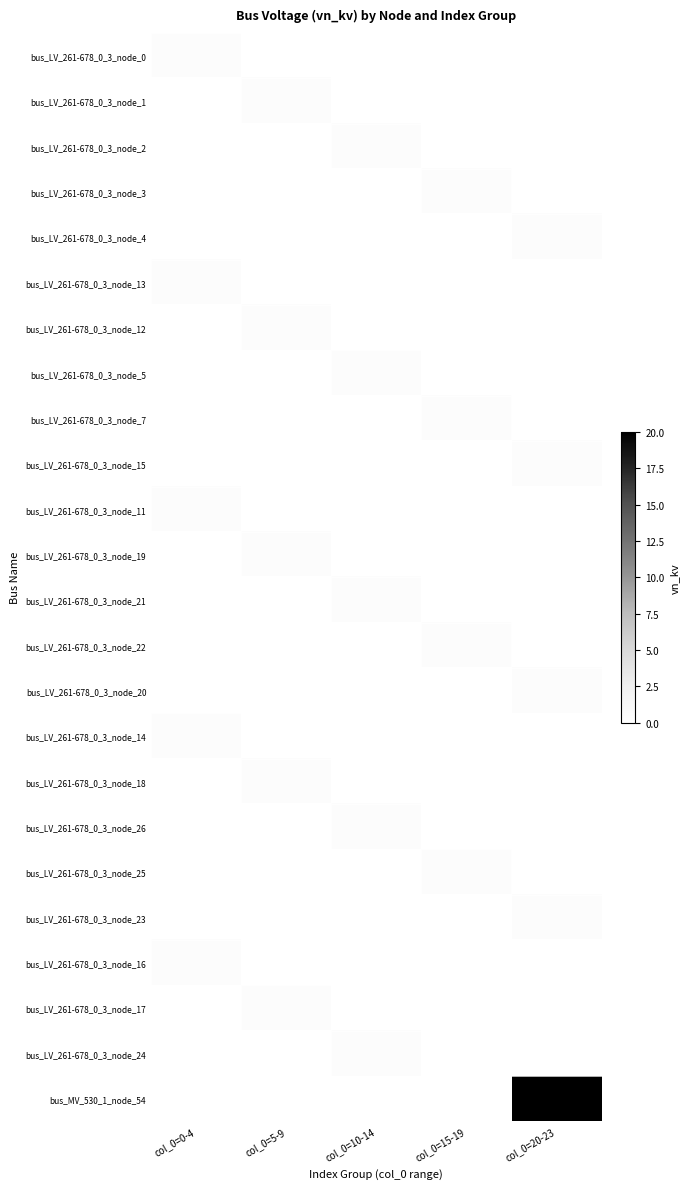

Reading left to right, transcribe all the data shown in this chart.

bus_LV_261-678_0_3_node_0: col_0=0-4=0.4	col_0=5-9=0.0	col_0=10-14=0.0	col_0=15-19=0.0	col_0=20-23=0.0
bus_LV_261-678_0_3_node_1: col_0=0-4=0.0	col_0=5-9=0.4	col_0=10-14=0.0	col_0=15-19=0.0	col_0=20-23=0.0
bus_LV_261-678_0_3_node_2: col_0=0-4=0.0	col_0=5-9=0.0	col_0=10-14=0.4	col_0=15-19=0.0	col_0=20-23=0.0
bus_LV_261-678_0_3_node_3: col_0=0-4=0.0	col_0=5-9=0.0	col_0=10-14=0.0	col_0=15-19=0.4	col_0=20-23=0.0
bus_LV_261-678_0_3_node_4: col_0=0-4=0.0	col_0=5-9=0.0	col_0=10-14=0.0	col_0=15-19=0.0	col_0=20-23=0.4
bus_LV_261-678_0_3_node_13: col_0=0-4=0.4	col_0=5-9=0.0	col_0=10-14=0.0	col_0=15-19=0.0	col_0=20-23=0.0
bus_LV_261-678_0_3_node_12: col_0=0-4=0.0	col_0=5-9=0.4	col_0=10-14=0.0	col_0=15-19=0.0	col_0=20-23=0.0
bus_LV_261-678_0_3_node_5: col_0=0-4=0.0	col_0=5-9=0.0	col_0=10-14=0.4	col_0=15-19=0.0	col_0=20-23=0.0
bus_LV_261-678_0_3_node_7: col_0=0-4=0.0	col_0=5-9=0.0	col_0=10-14=0.0	col_0=15-19=0.4	col_0=20-23=0.0
bus_LV_261-678_0_3_node_15: col_0=0-4=0.0	col_0=5-9=0.0	col_0=10-14=0.0	col_0=15-19=0.0	col_0=20-23=0.4
bus_LV_261-678_0_3_node_11: col_0=0-4=0.4	col_0=5-9=0.0	col_0=10-14=0.0	col_0=15-19=0.0	col_0=20-23=0.0
bus_LV_261-678_0_3_node_19: col_0=0-4=0.0	col_0=5-9=0.4	col_0=10-14=0.0	col_0=15-19=0.0	col_0=20-23=0.0
bus_LV_261-678_0_3_node_21: col_0=0-4=0.0	col_0=5-9=0.0	col_0=10-14=0.4	col_0=15-19=0.0	col_0=20-23=0.0
bus_LV_261-678_0_3_node_22: col_0=0-4=0.0	col_0=5-9=0.0	col_0=10-14=0.0	col_0=15-19=0.4	col_0=20-23=0.0
bus_LV_261-678_0_3_node_20: col_0=0-4=0.0	col_0=5-9=0.0	col_0=10-14=0.0	col_0=15-19=0.0	col_0=20-23=0.4
bus_LV_261-678_0_3_node_14: col_0=0-4=0.4	col_0=5-9=0.0	col_0=10-14=0.0	col_0=15-19=0.0	col_0=20-23=0.0
bus_LV_261-678_0_3_node_18: col_0=0-4=0.0	col_0=5-9=0.4	col_0=10-14=0.0	col_0=15-19=0.0	col_0=20-23=0.0
bus_LV_261-678_0_3_node_26: col_0=0-4=0.0	col_0=5-9=0.0	col_0=10-14=0.4	col_0=15-19=0.0	col_0=20-23=0.0
bus_LV_261-678_0_3_node_25: col_0=0-4=0.0	col_0=5-9=0.0	col_0=10-14=0.0	col_0=15-19=0.4	col_0=20-23=0.0
bus_LV_261-678_0_3_node_23: col_0=0-4=0.0	col_0=5-9=0.0	col_0=10-14=0.0	col_0=15-19=0.0	col_0=20-23=0.4
bus_LV_261-678_0_3_node_16: col_0=0-4=0.4	col_0=5-9=0.0	col_0=10-14=0.0	col_0=15-19=0.0	col_0=20-23=0.0
bus_LV_261-678_0_3_node_17: col_0=0-4=0.0	col_0=5-9=0.4	col_0=10-14=0.0	col_0=15-19=0.0	col_0=20-23=0.0
bus_LV_261-678_0_3_node_24: col_0=0-4=0.0	col_0=5-9=0.0	col_0=10-14=0.4	col_0=15-19=0.0	col_0=20-23=0.0
bus_MV_530_1_node_54: col_0=0-4=0.0	col_0=5-9=0.0	col_0=10-14=0.0	col_0=15-19=0.0	col_0=20-23=20.0